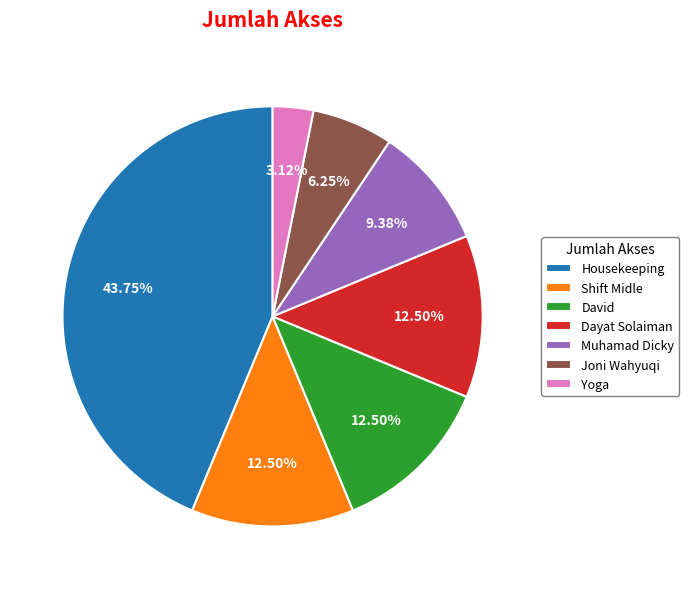

Is there any slice that represents more than half of the pie?

No